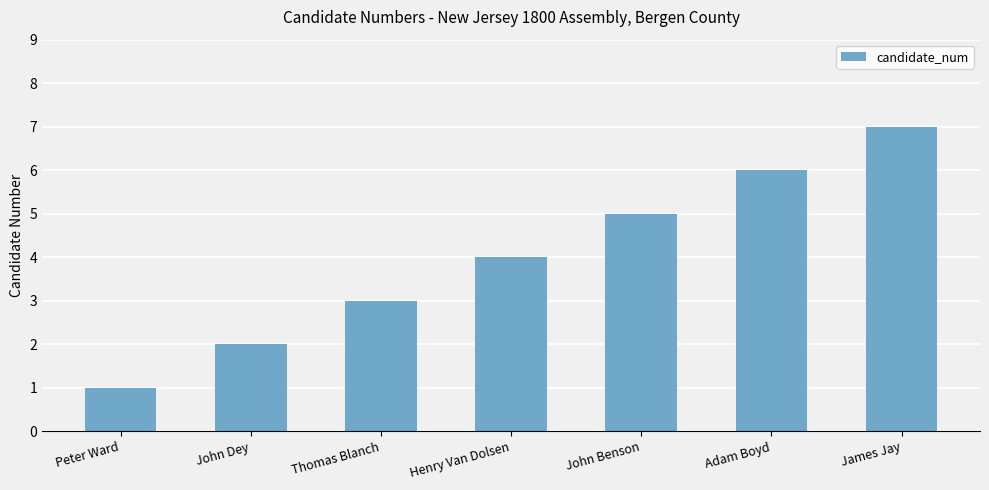

Approximately how many times larger is the value at John Dey compared to James Jay?

0.3